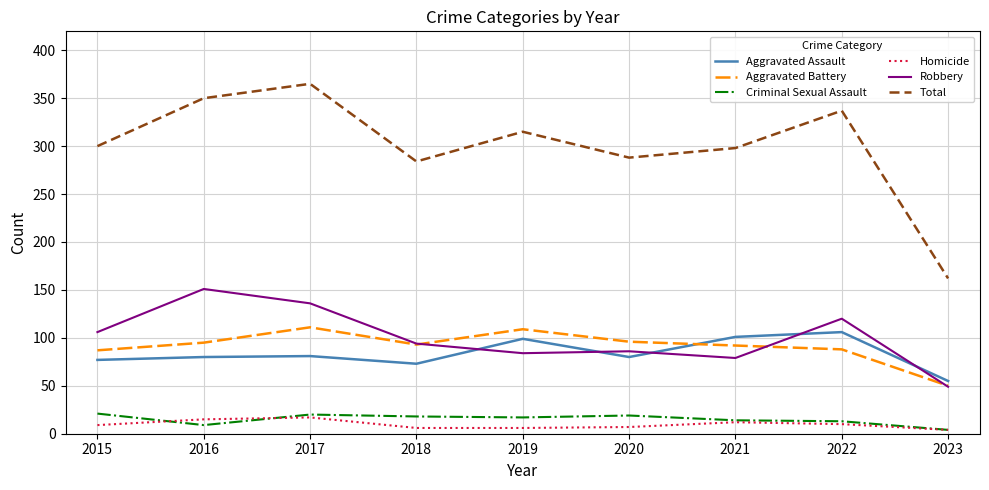

Does the chart display data point markers on the line(s)?

No